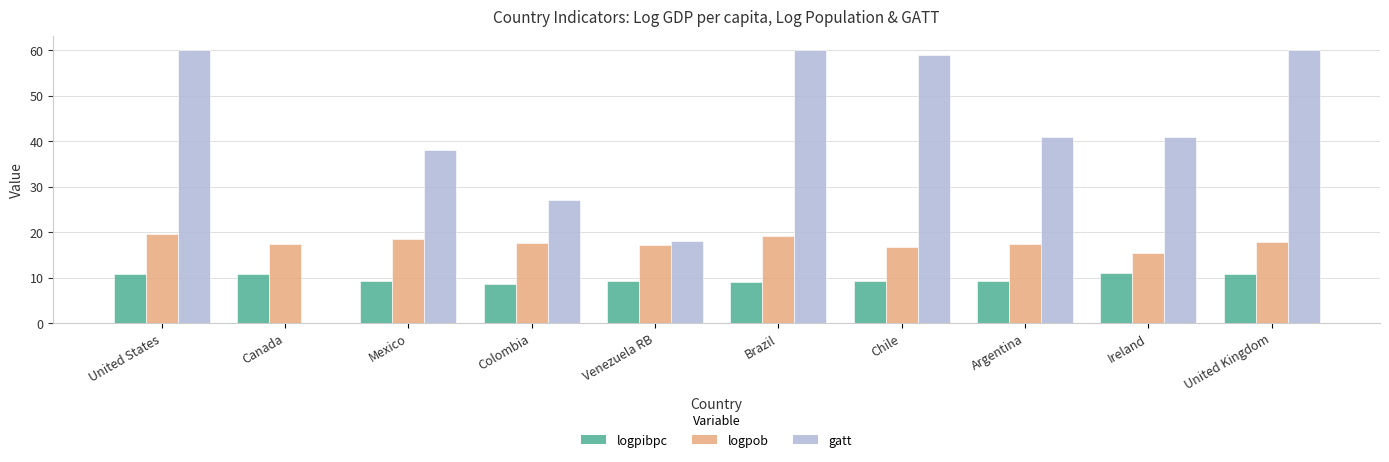

What are all the series names shown in the legend?

logpibpc, logpob, gatt